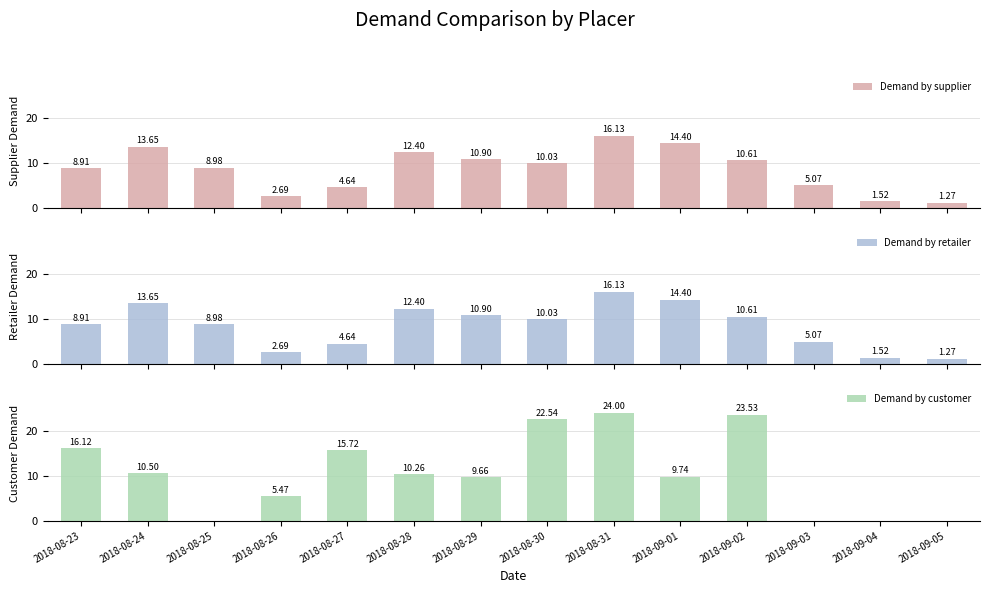

At which category is the sum across all series the highest?

2018-08-31